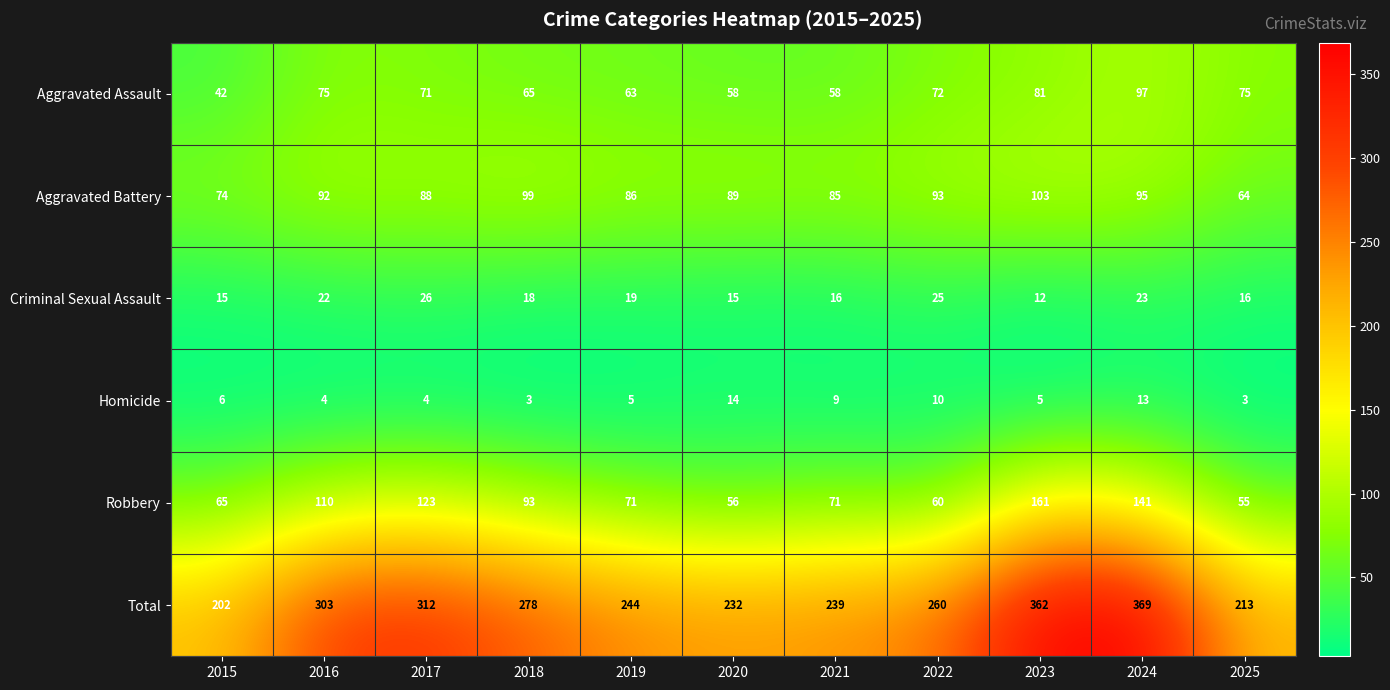

Where does the Robbery series first go above 71?

2016